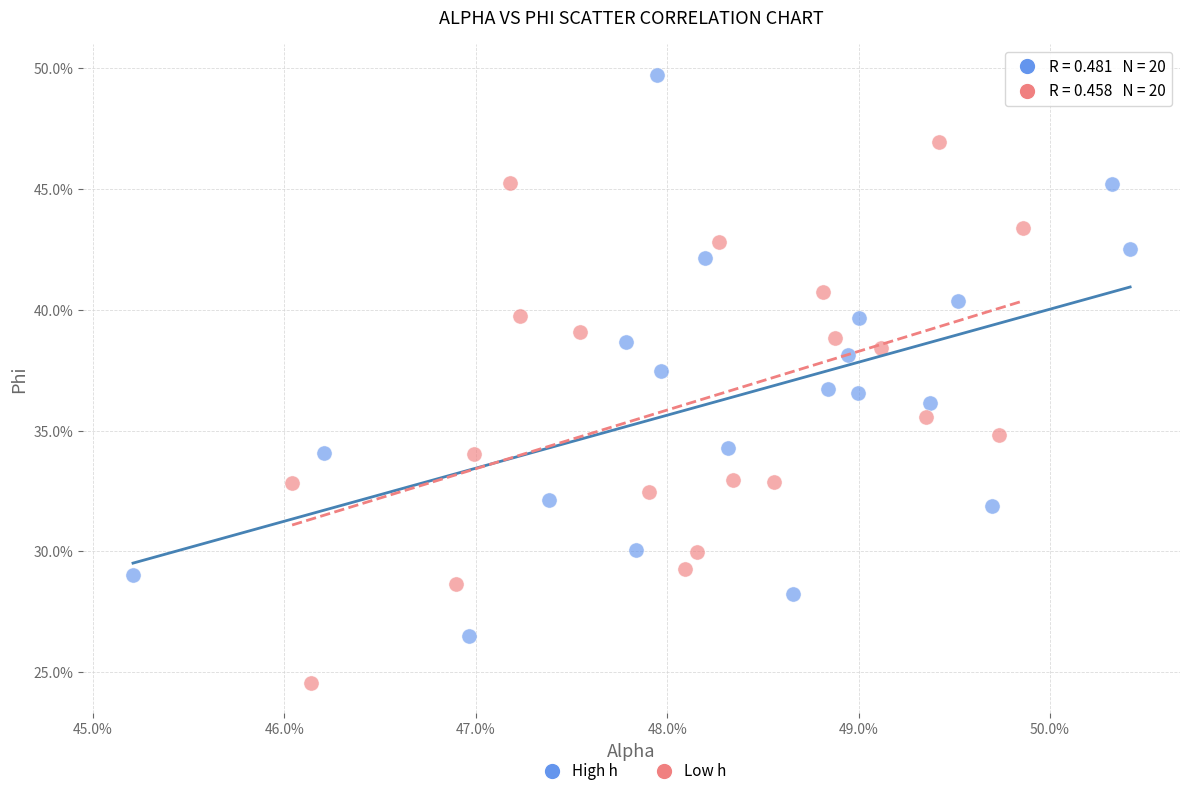

What are all the series names shown in the legend?

High h, Low h